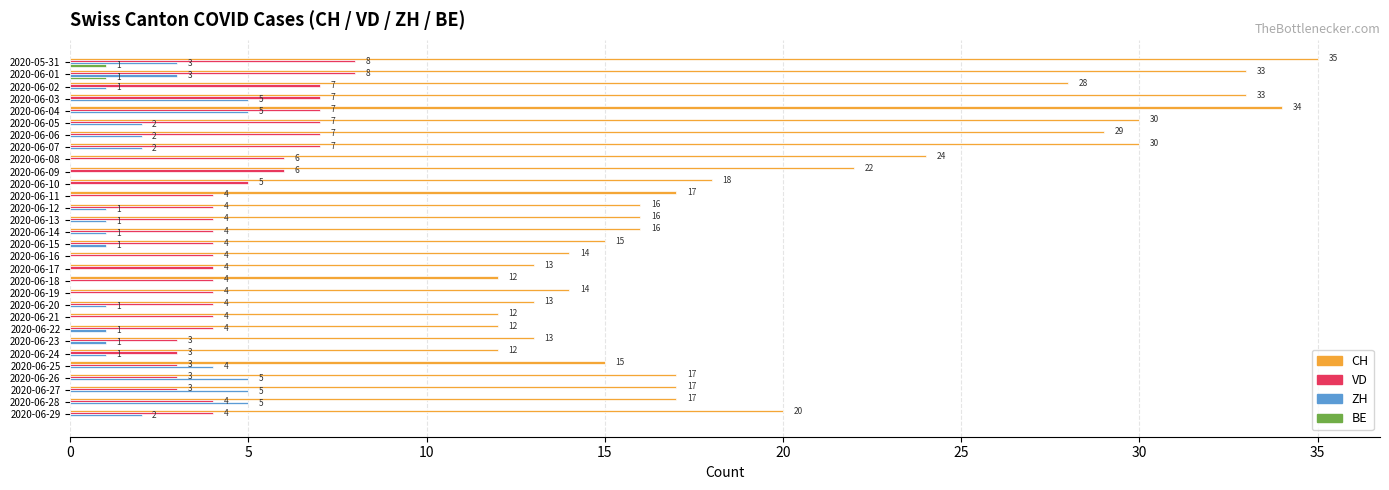

What is the highest value of the CH series?

35